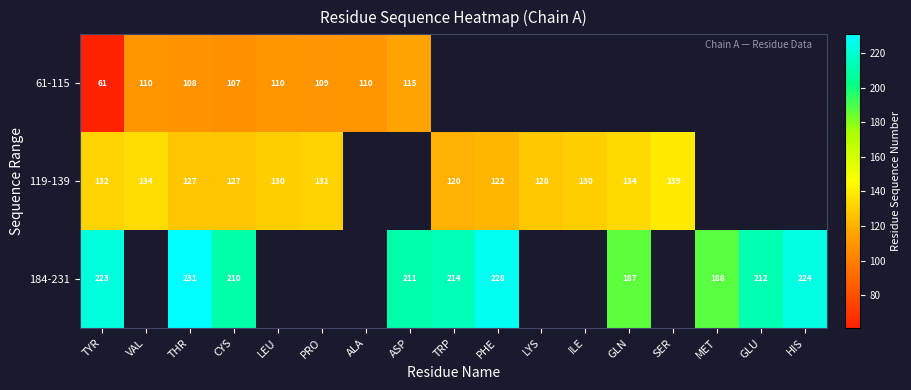

What is the spread (max minus min) of values at THR?

123